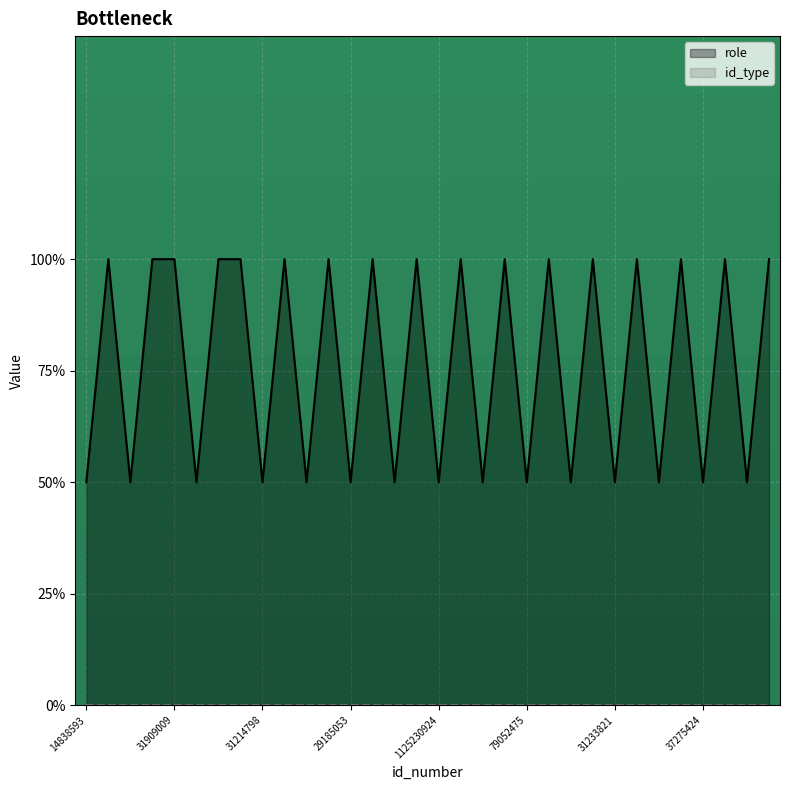

Where is the first local maximum?

1130637949